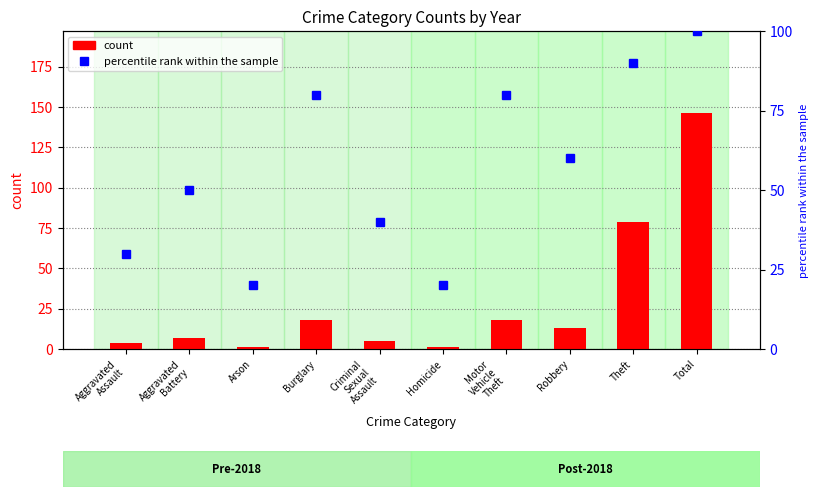

Between Burglary and Arson, which is larger?

Burglary